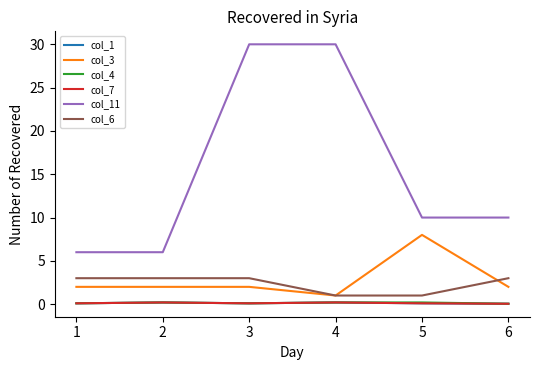

Which series changed the most between 3 and 4?

col_6